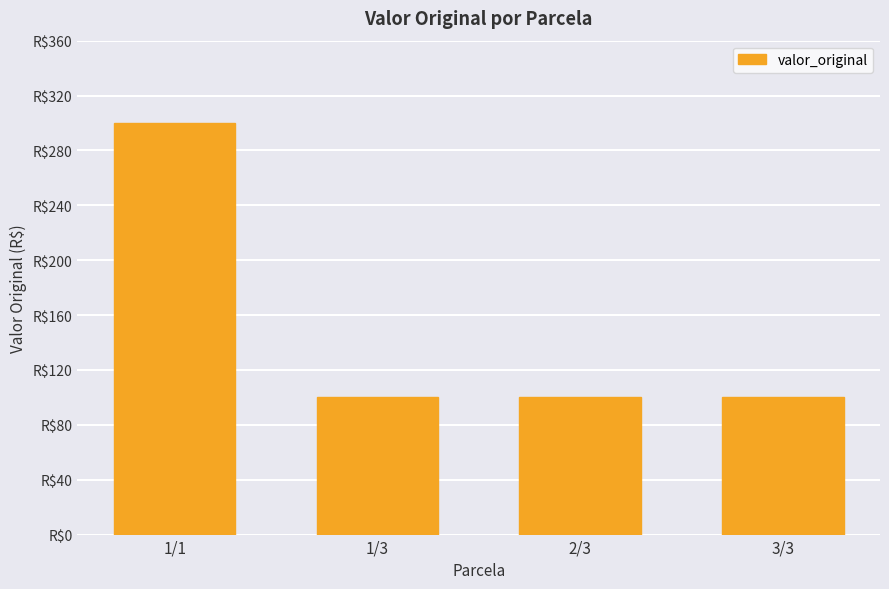

List the labels in order of value, largest first.

1/1, 1/3, 2/3, 3/3